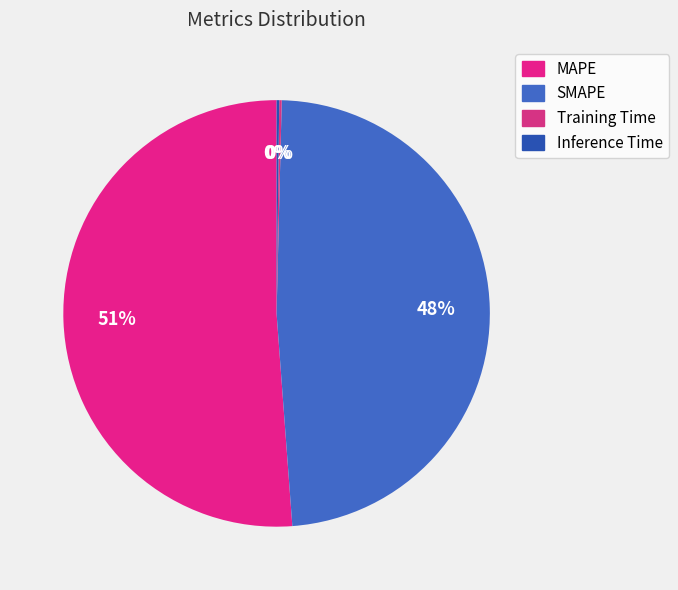

Rank the categories by value from lowest to highest.

Training Time, Inference Time, SMAPE, MAPE